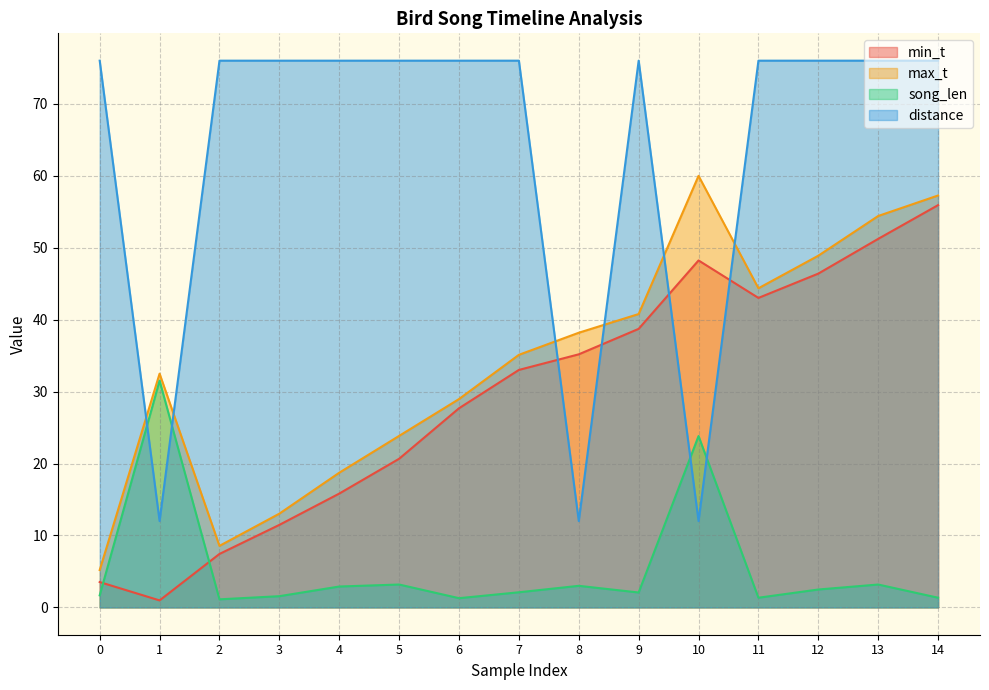

What is the value of the distance point at the 14th from the left?

76.0